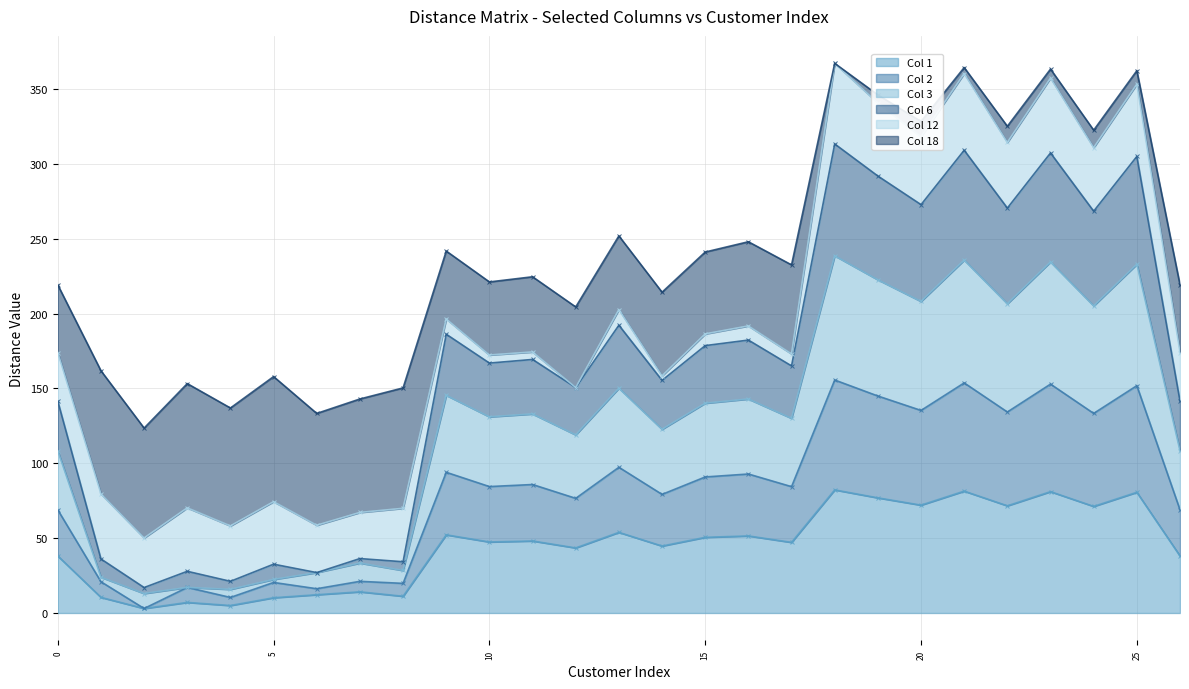

True or false: Col 6 has more than 0 points higher than both neighbors.

True